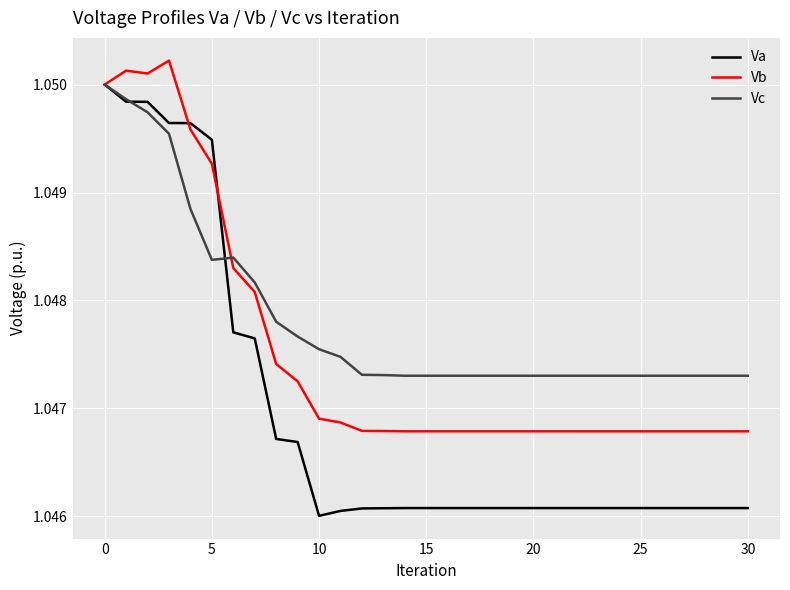

True or false: Vb and Vc intersect in this chart.

True